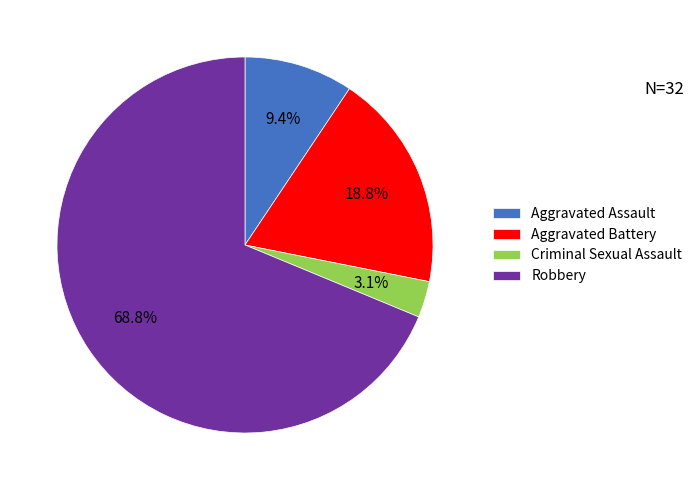

Between Aggravated Battery and Robbery, which is larger?

Robbery